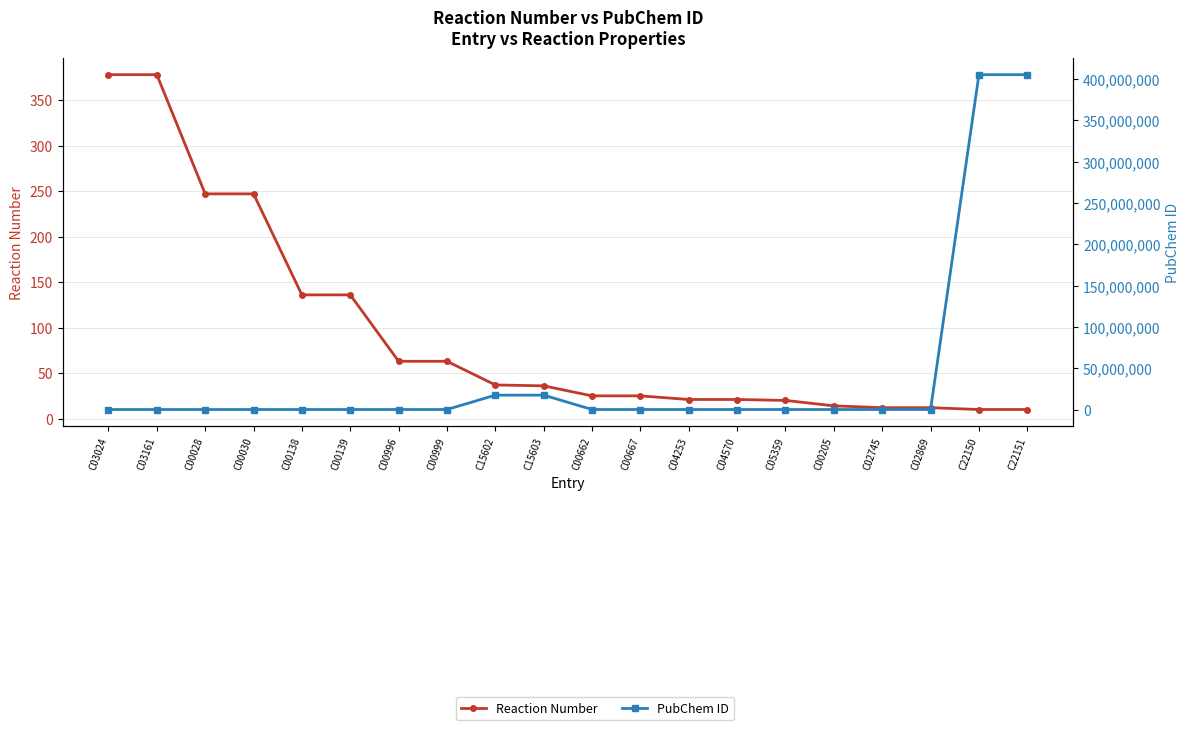

True or false: Reaction Number and PubChem ID cross at least once.

False